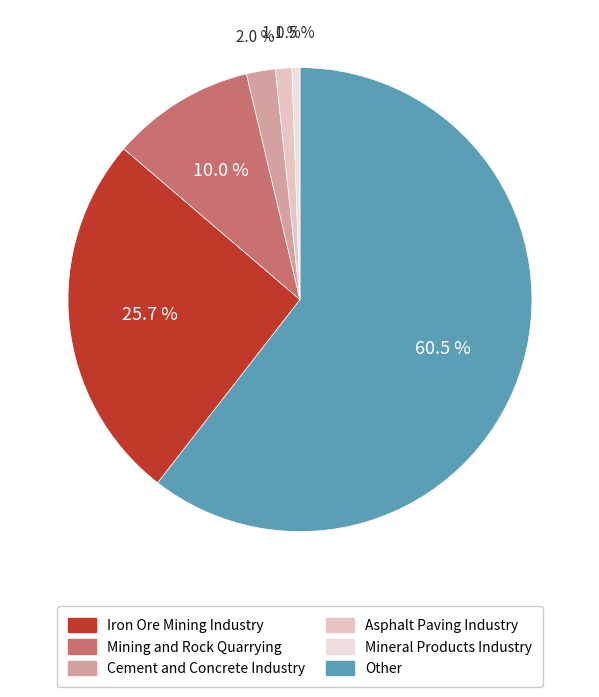

To the nearest percent, what percentage of the pie is Mineral Products Industry?

1%